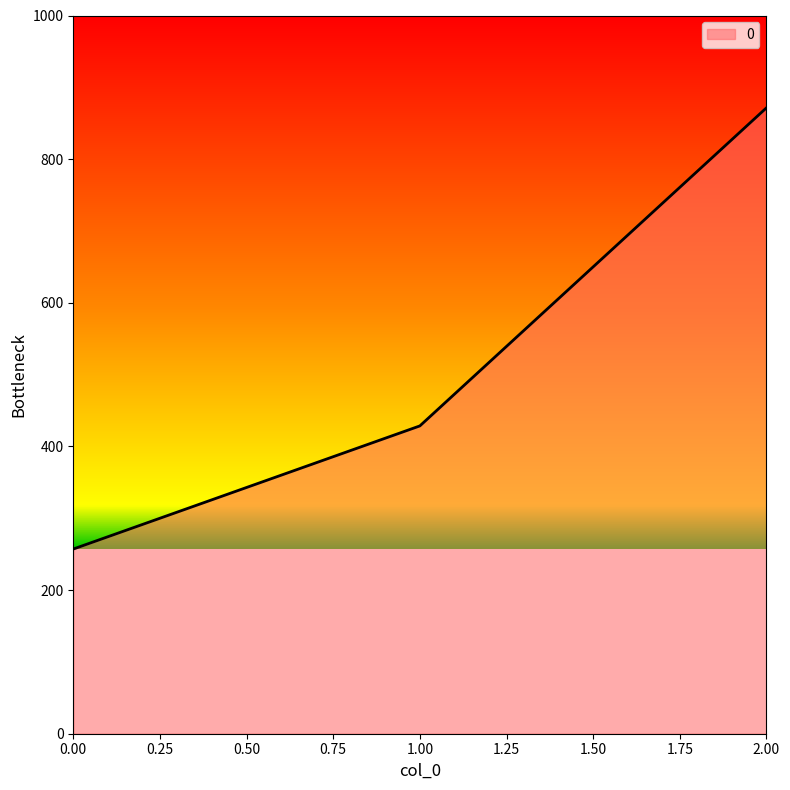

Rank the categories by value from lowest to highest.

0.00, 1.00, 2.00